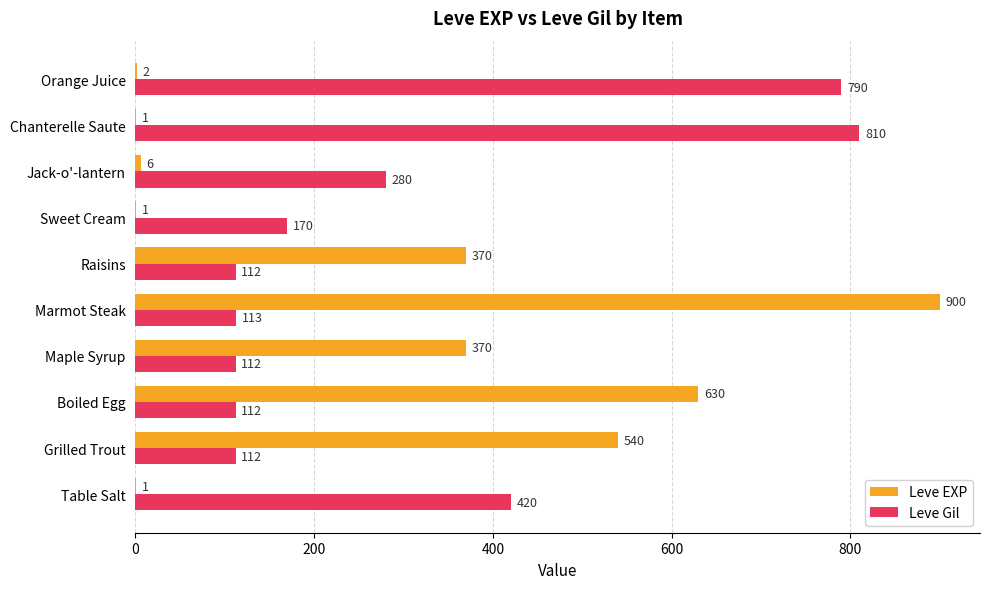

What is the total value across all series at Maple Syrup?

482